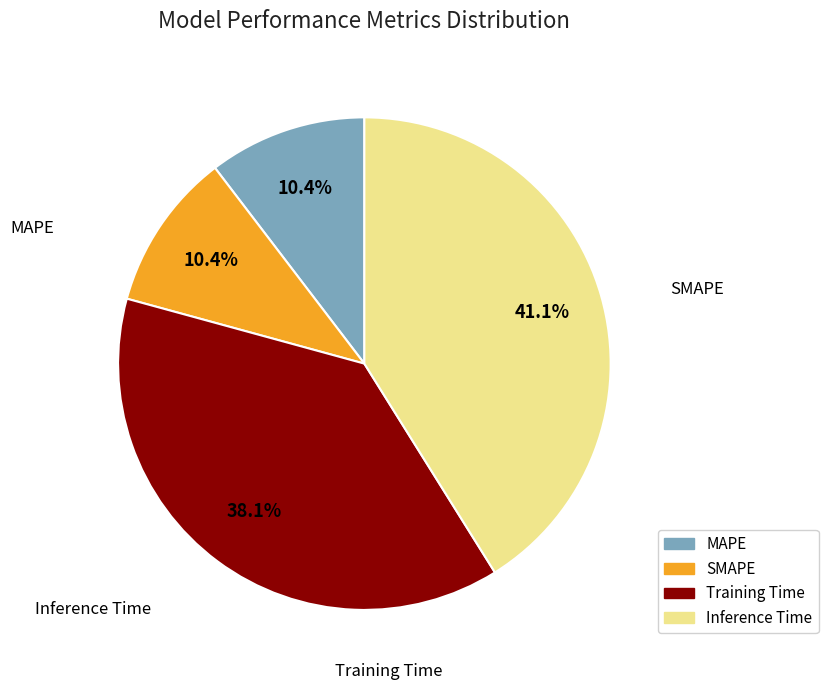

How many slices are in this pie chart?

4